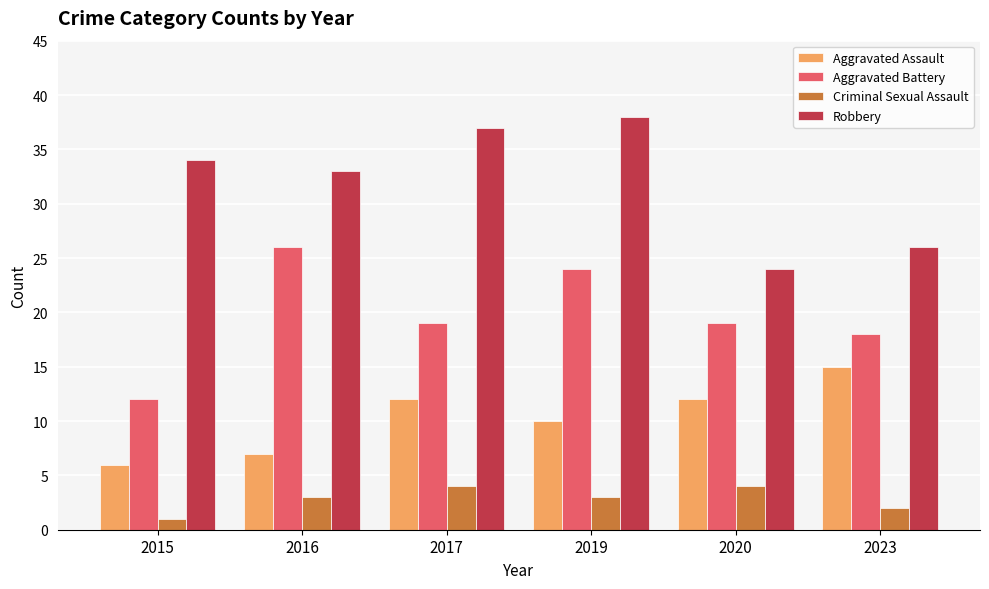

What is the sum of the Aggravated Battery values at 2016 and 2017?

45